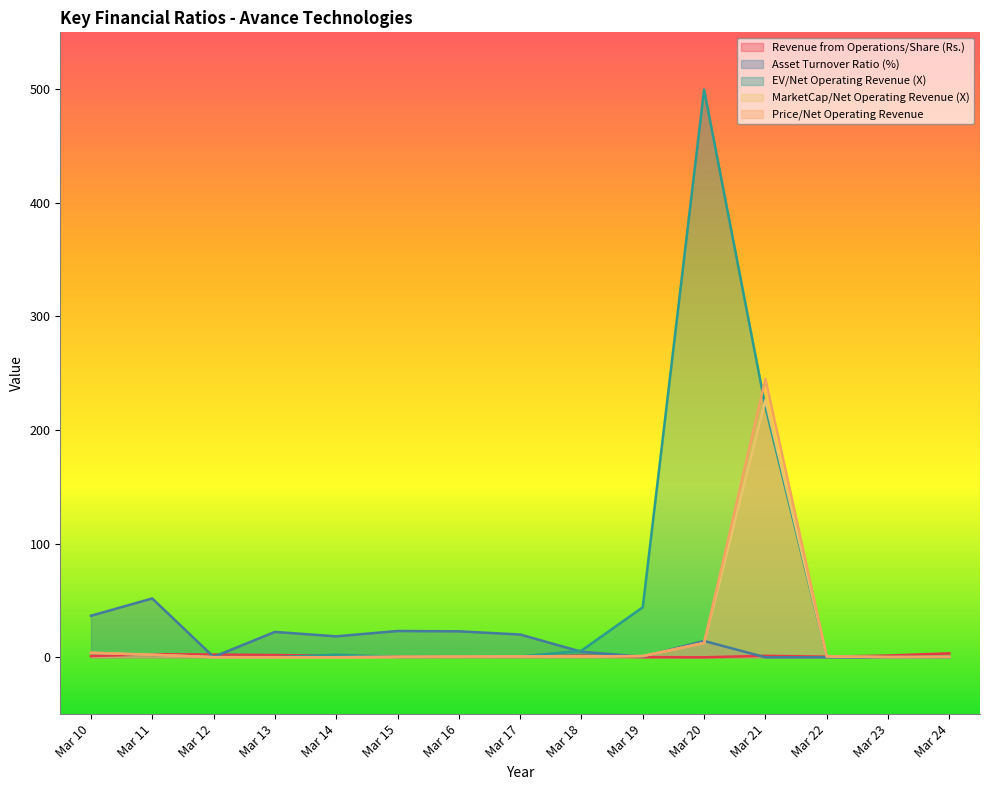

Reading left to right, what are all the values shown in this chart?

Revenue from Operations/Share (Rs.): Mar 10=1.1	Mar 11=2.8	Mar 12=2.4	Mar 13=2.0	Mar 14=1.4	Mar 15=0.5	Mar 16=0.5	Mar 17=0.5	Mar 18=1.5	Mar 19=0.2	Mar 20=0.0	Mar 21=1.3	Mar 22=0.6	Mar 23=1.5	Mar 24=3.5
Asset Turnover Ratio (%): Mar 10=36.6	Mar 11=51.8	Mar 12=0.4	Mar 13=22.4	Mar 14=18.4	Mar 15=23.2	Mar 16=22.9	Mar 17=20.1	Mar 18=4.9	Mar 19=0.6	Mar 20=14.4	Mar 21=0.0	Mar 22=0.0	Mar 23=0.1	Mar 24=0.2
EV/Net Operating Revenue (X): Mar 10=4.0	Mar 11=2.2	Mar 12=0.1	Mar 13=0.1	Mar 14=2.3	Mar 15=0.4	Mar 16=0.6	Mar 17=0.7	Mar 18=5.9	Mar 19=44.0	Mar 20=499.6	Mar 21=220.4	Mar 22=0.8	Mar 23=0.2	Mar 24=0.4
MarketCap/Net Operating Revenue (X): Mar 10=4.0	Mar 11=2.3	Mar 12=0.1	Mar 13=0.1	Mar 14=0.1	Mar 15=0.4	Mar 16=0.6	Mar 17=0.7	Mar 18=0.7	Mar 19=1.1	Mar 20=12.6	Mar 21=226.4	Mar 22=0.8	Mar 23=0.2	Mar 24=0.4
Price/Net Operating Revenue: Mar 10=4.0	Mar 11=2.3	Mar 12=0.1	Mar 13=0.1	Mar 14=0.1	Mar 15=0.4	Mar 16=0.6	Mar 17=0.7	Mar 18=0.7	Mar 19=1.1	Mar 20=12.7	Mar 21=245.0	Mar 22=0.8	Mar 23=0.2	Mar 24=0.4